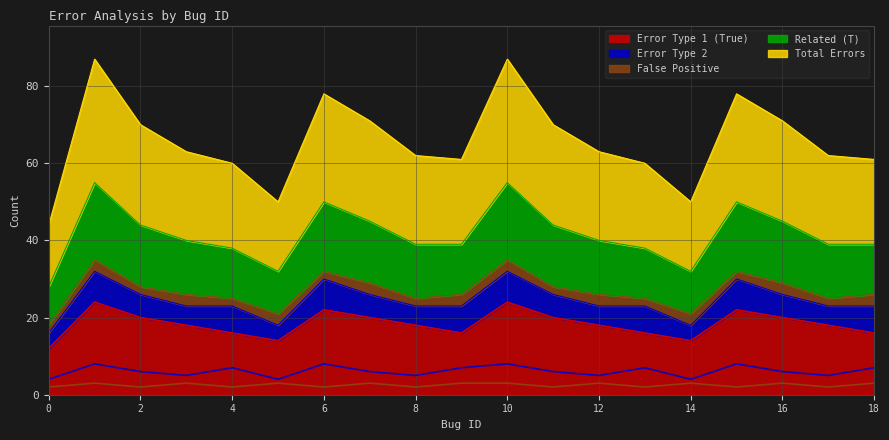

The value of Error Type 1 (True) at 18 is 24. True or false?

False